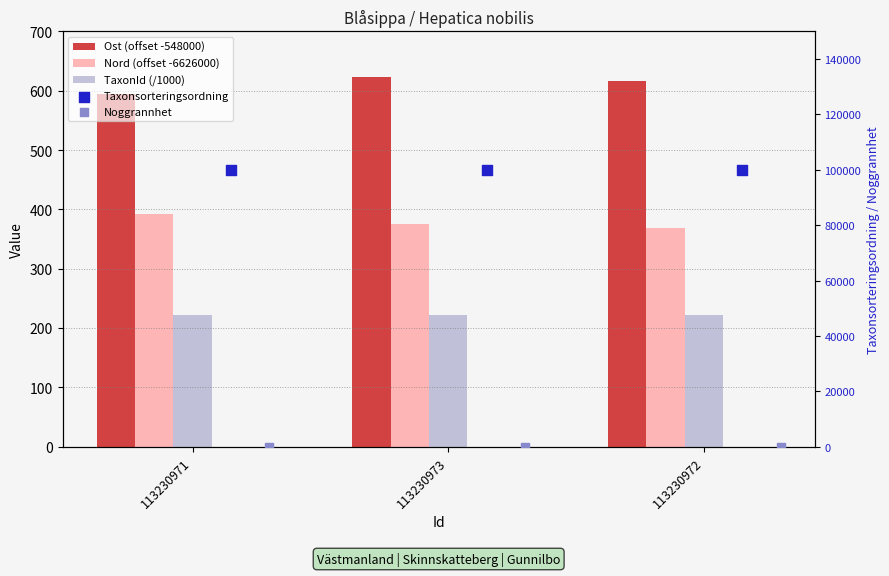

Which series reaches the minimum Y coordinate?

Noggrannhet